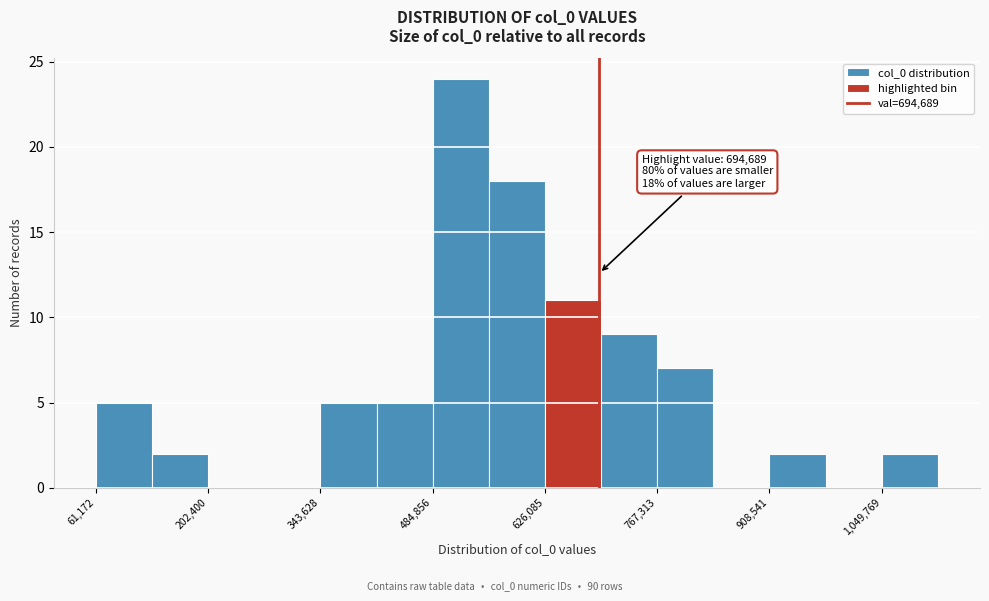

Around what value on the x-axis is the tallest bar? Give the approximate position of its centre, as read against the axis.

520000